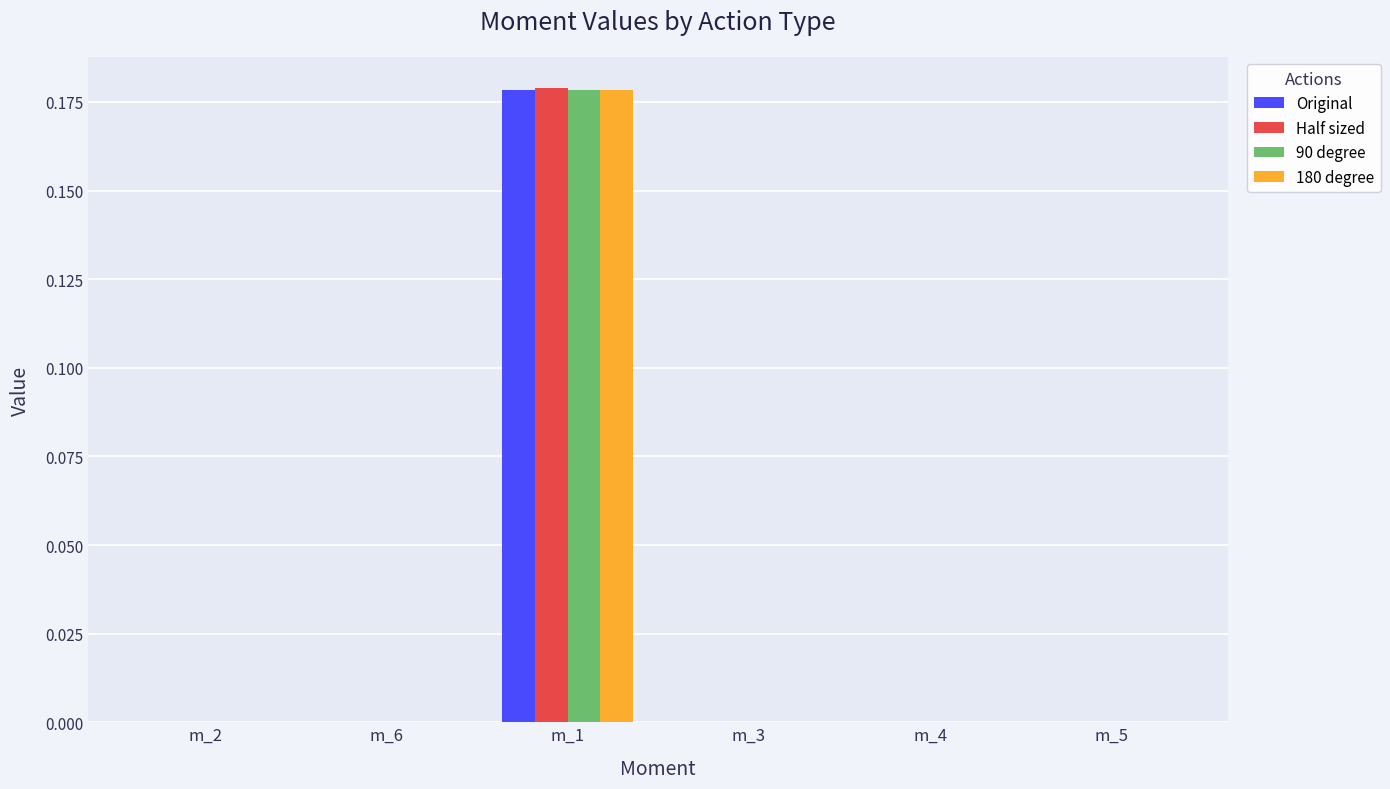

The Original series shows 0.0 at m_5. True or false?

True